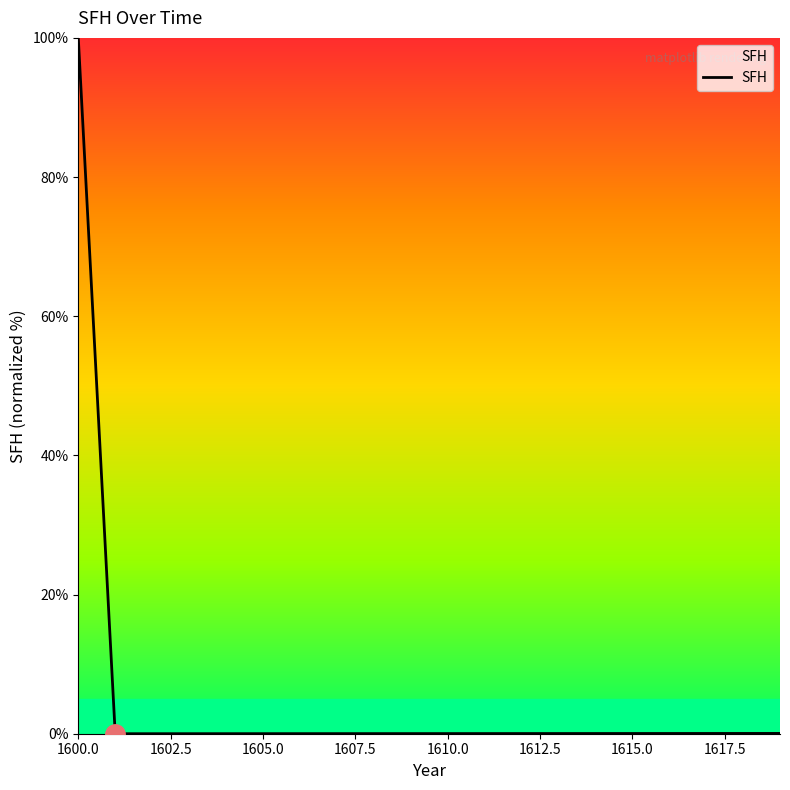

At which category does the chart reach its peak across all series?

1600.0